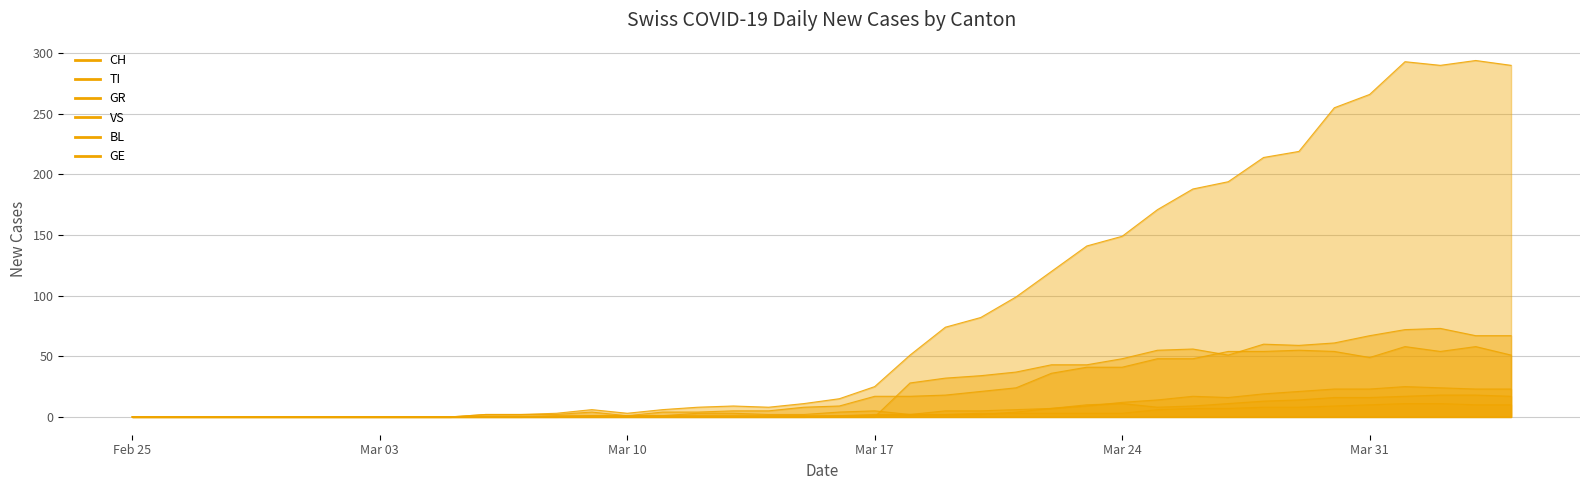

True or false: GR has a value of 2 at 2020-03-19.

True